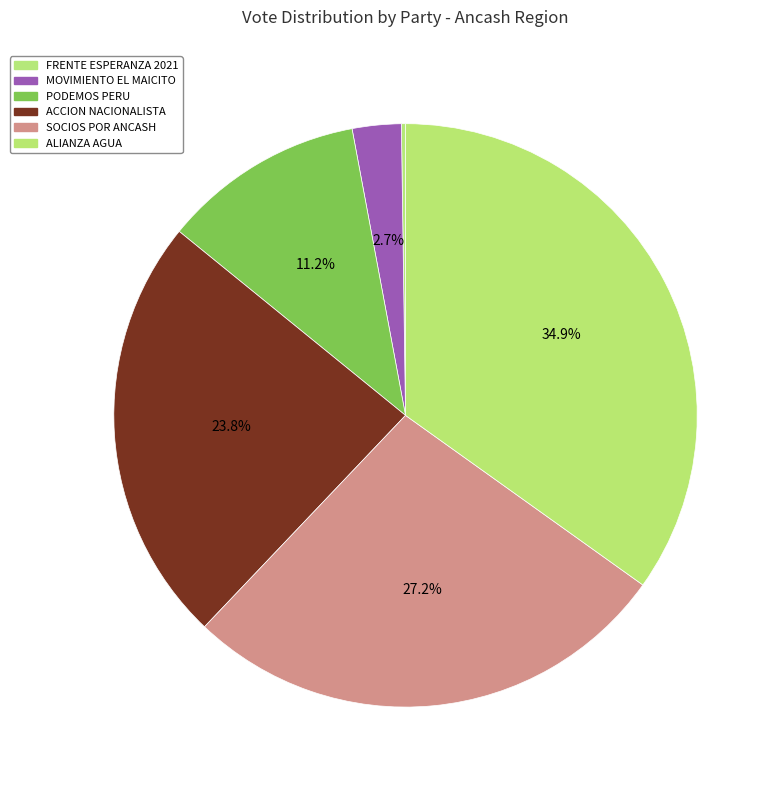

How many segments does this pie chart have?

6